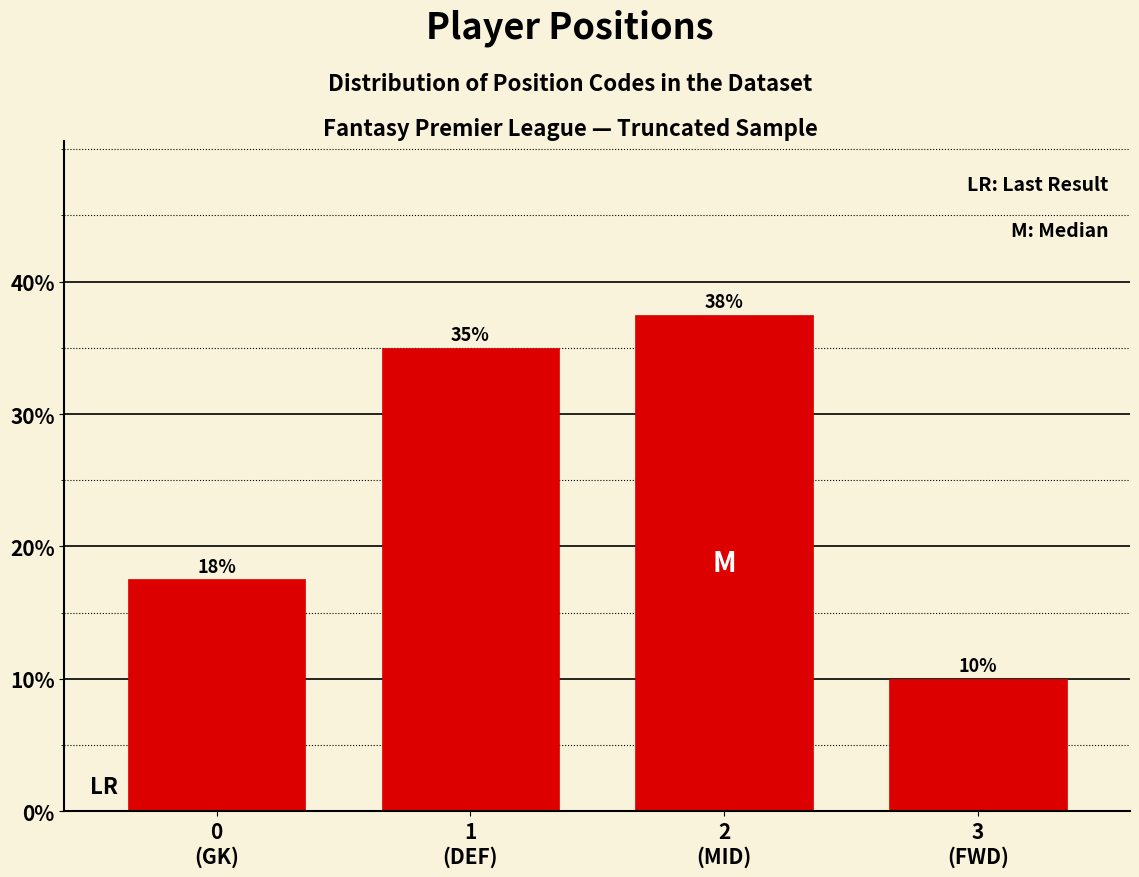

What is the value of the 2nd bar from the left?

35.0